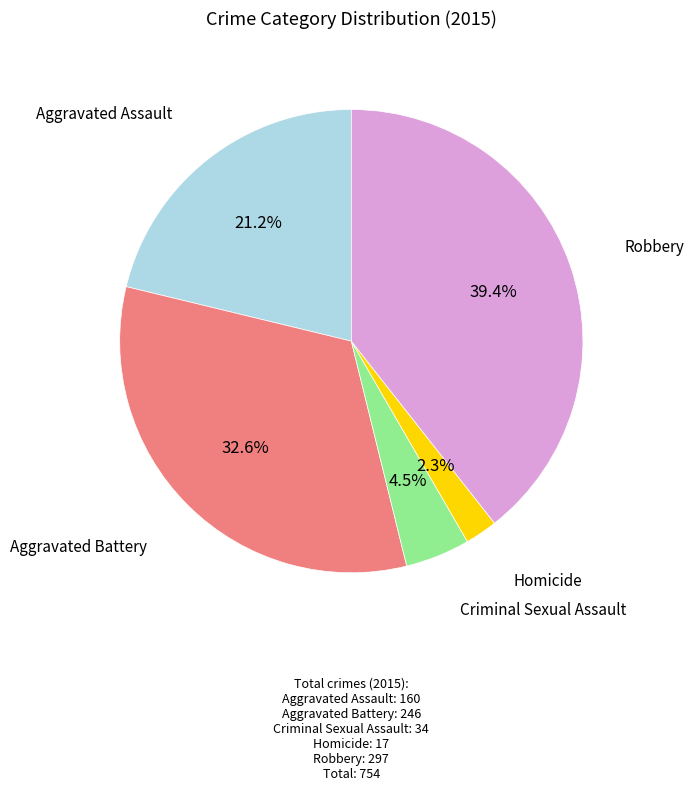

Is there a majority slice in this chart?

No